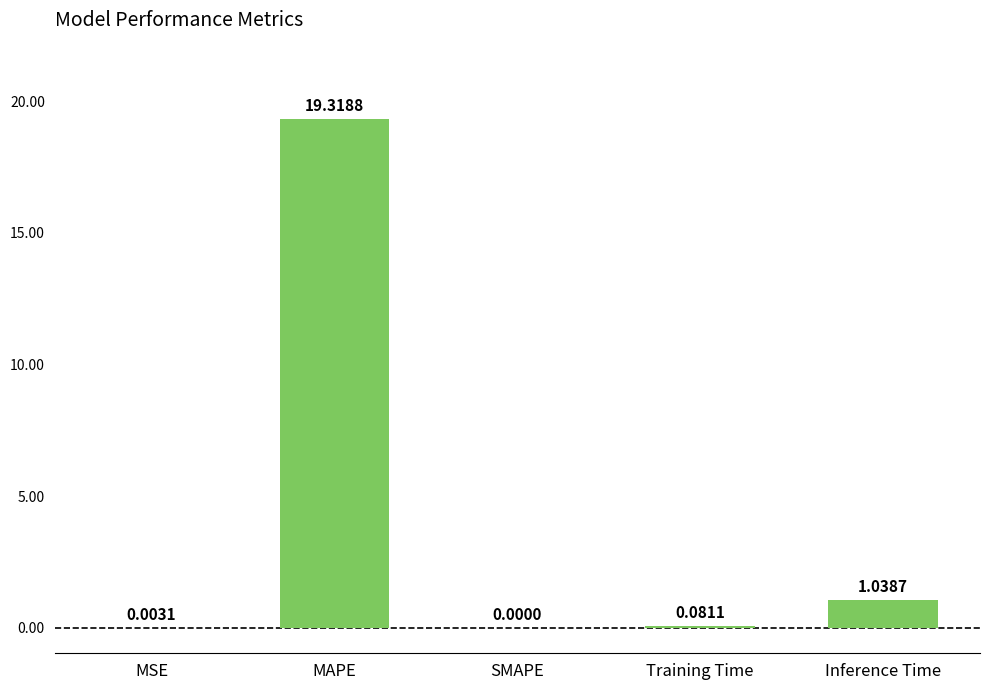

The chart shows a value of 19.3 at MAPE. True or false?

True